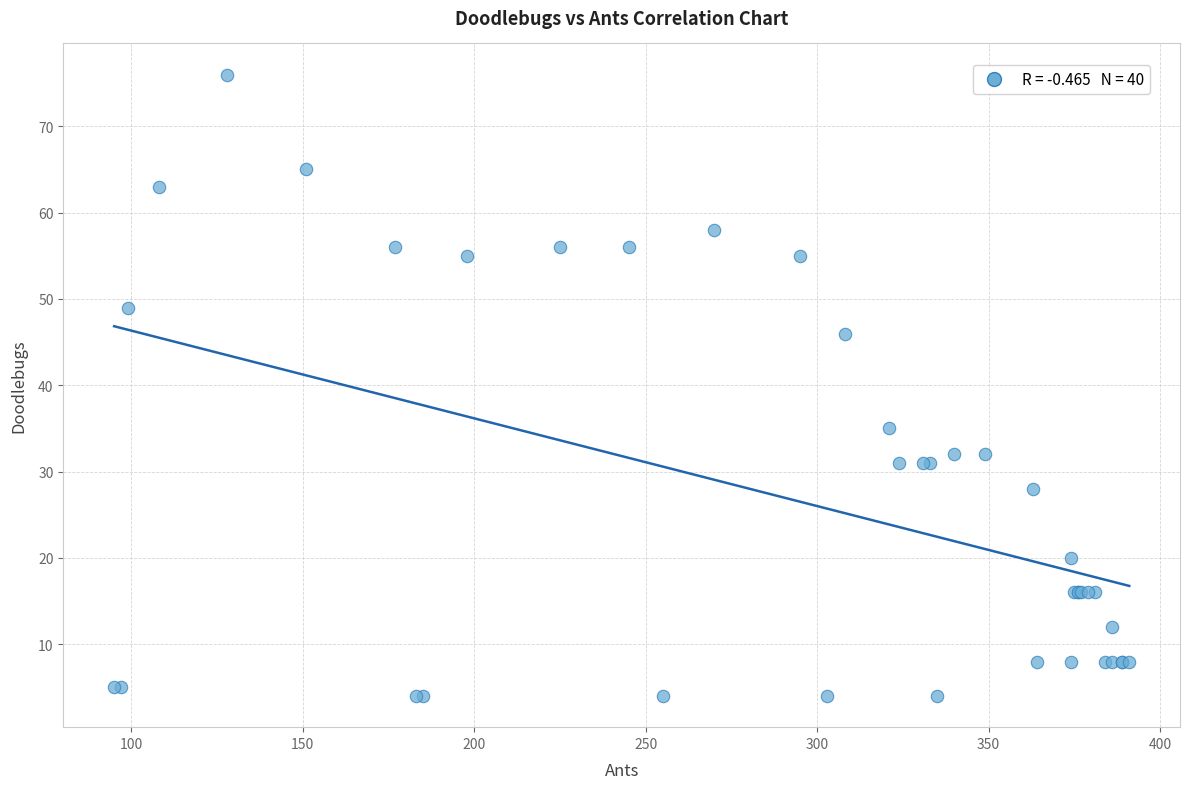

What Y value in the scatter plot is closest to 40?

35